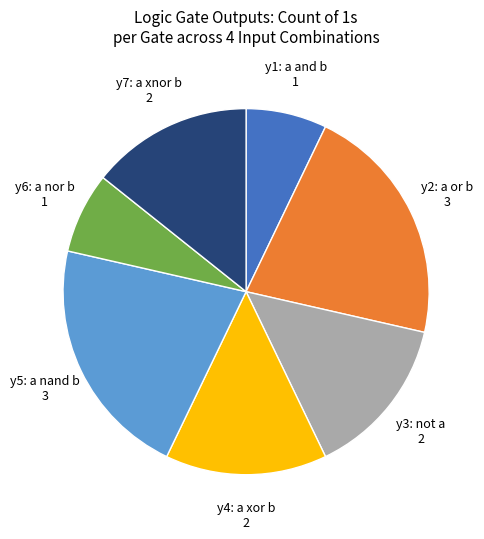

Do y6: a nor b 1 and y1: a and b 1 together represent more than half of the pie?

No